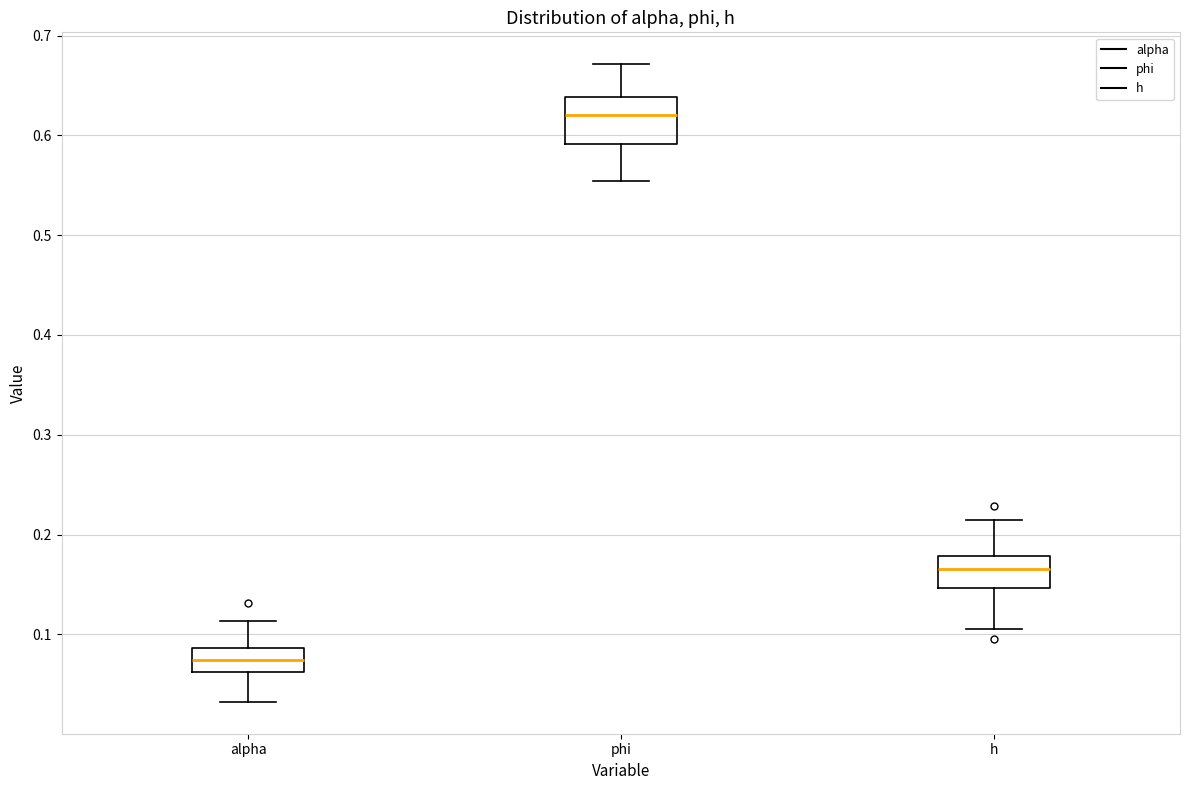

Reading left to right, transcribe this box plot: for each box, give where its median line is, the range the box spans, and where its two whiskers end, as read against the y-axis. The values are not printed on the chart, so give them approximately, as read against the axis.

alpha: median 0.07, box 0.06 to 0.09, whiskers 0.03 to 0.11
phi: median 0.62, box 0.59 to 0.64, whiskers 0.55 to 0.67
h: median 0.17, box 0.15 to 0.18, whiskers 0.11 to 0.21